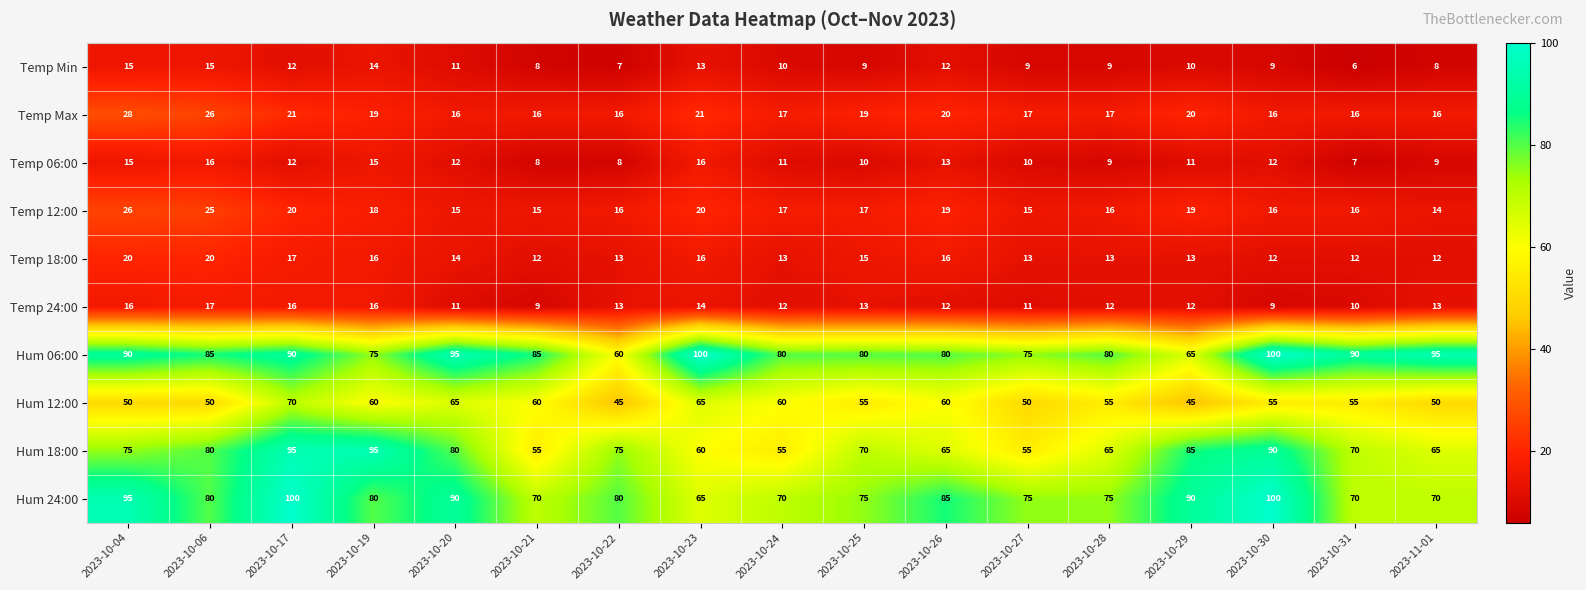

Is it true that Hum 24:00 equals 90 at 2023-10-20?

True